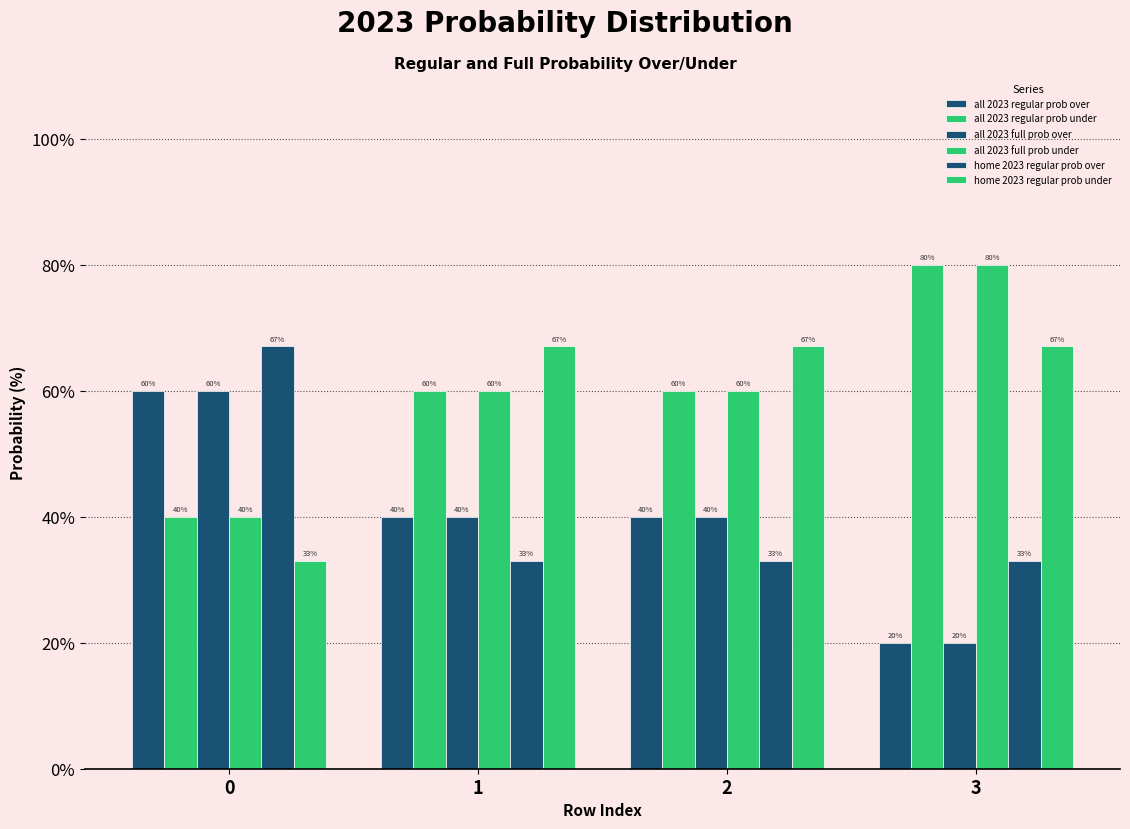

At how many categories does at least one series exceed 51?

4